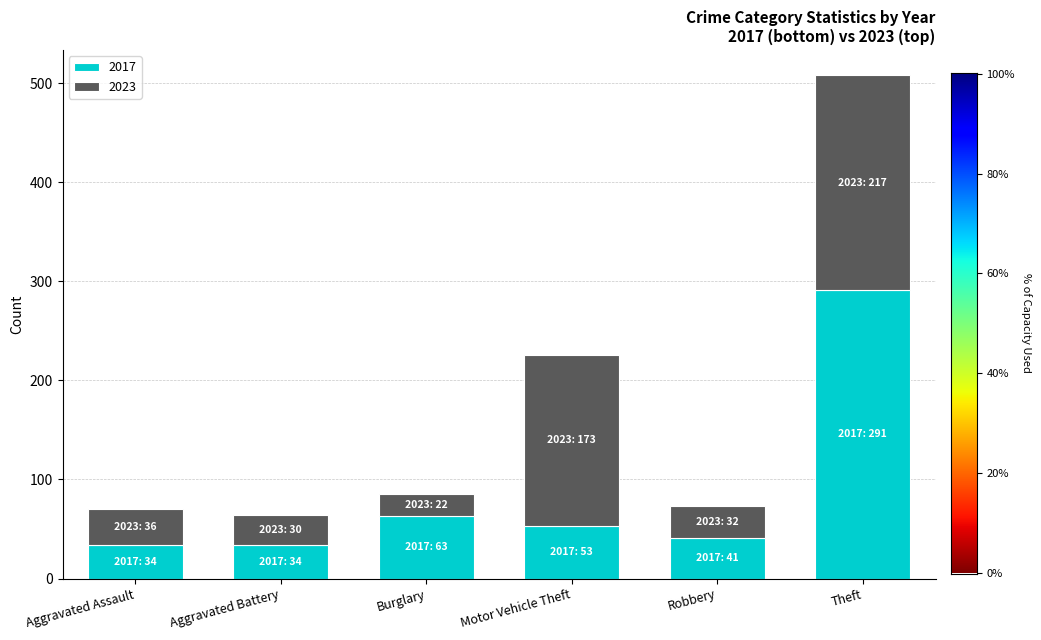

Reading left to right, transcribe the values for 2017.

34	34	63	53	41	291